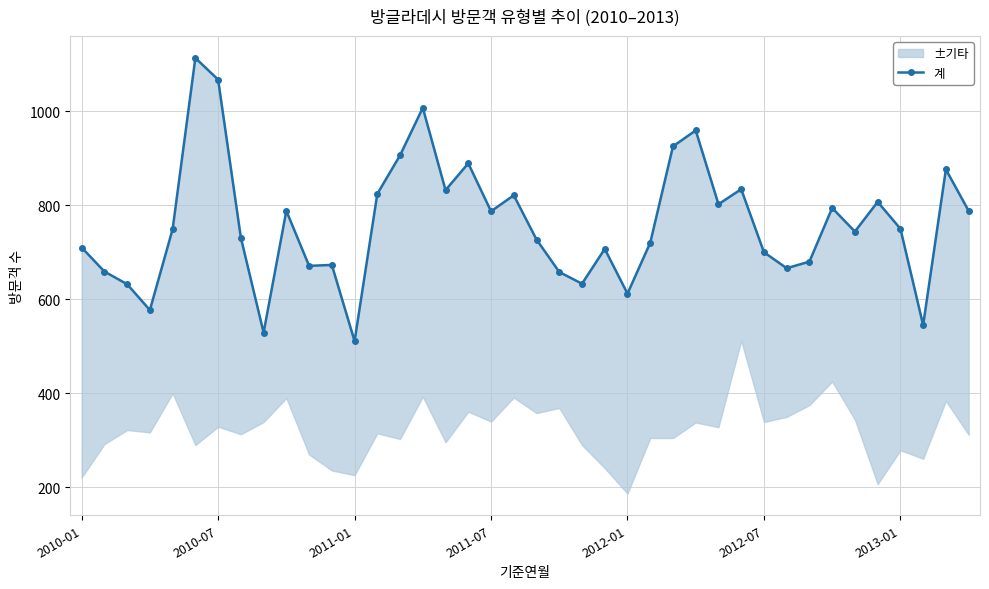

What position from the left is 25?

26